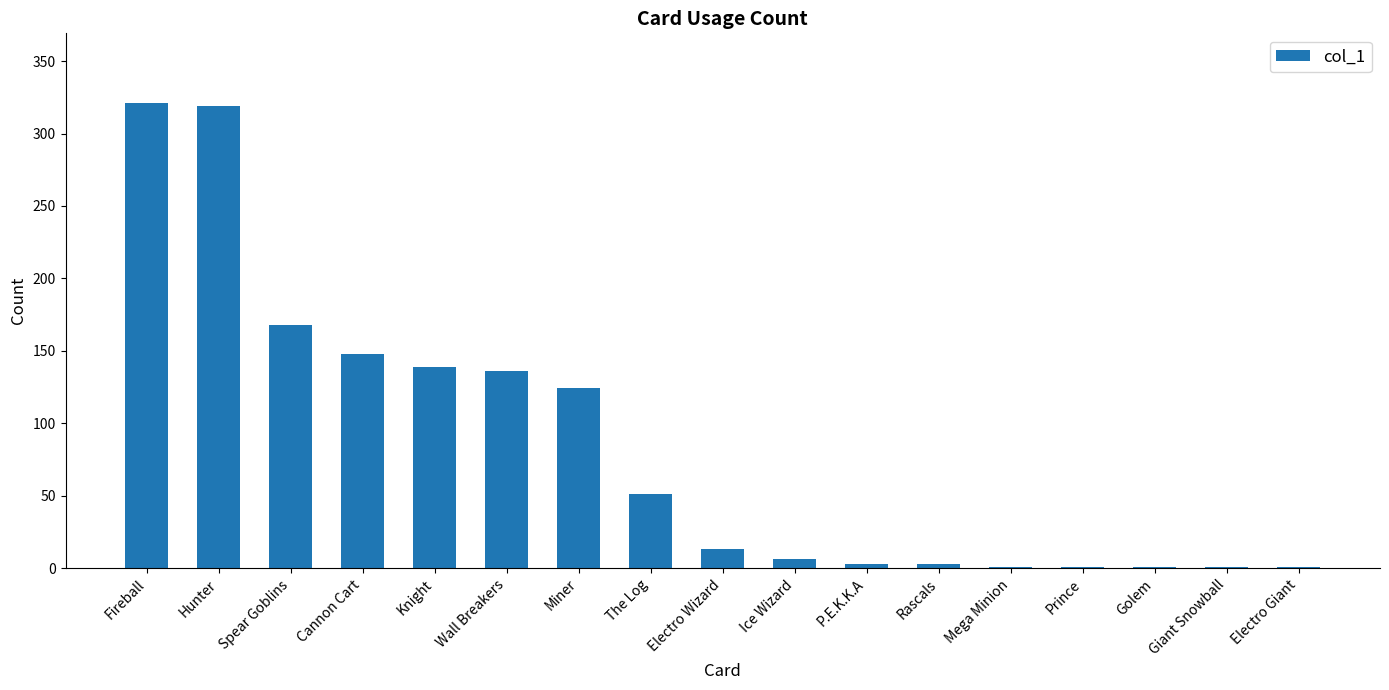

What is the sum of all values?

1436